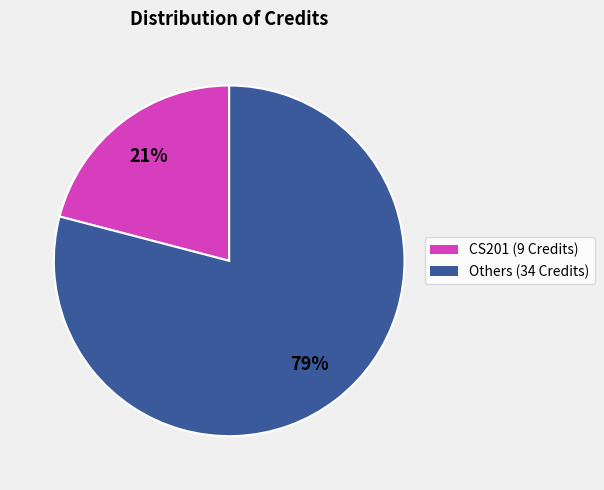

Is there a majority slice in this chart?

Yes